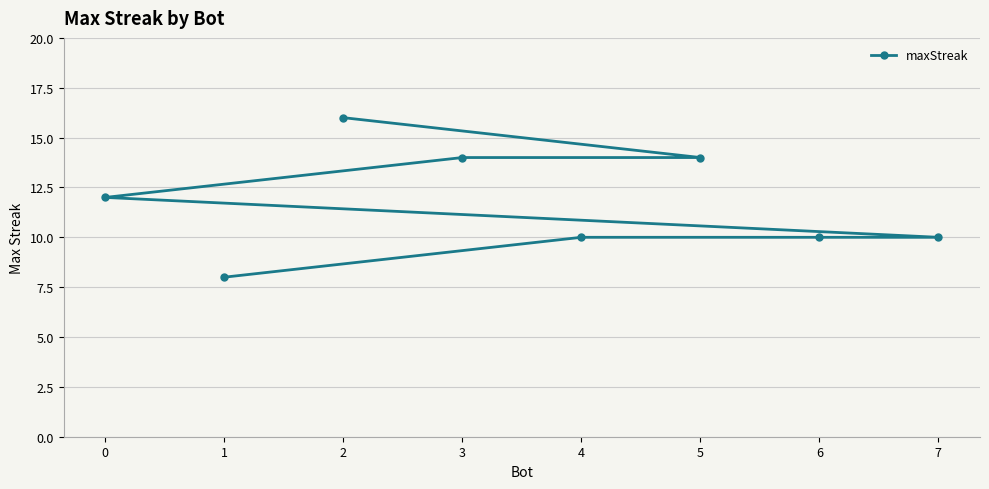

Reading left to right, list all the values displayed in this chart.

0=12	1=8	2=16	3=14	4=10	5=14	6=10	7=10